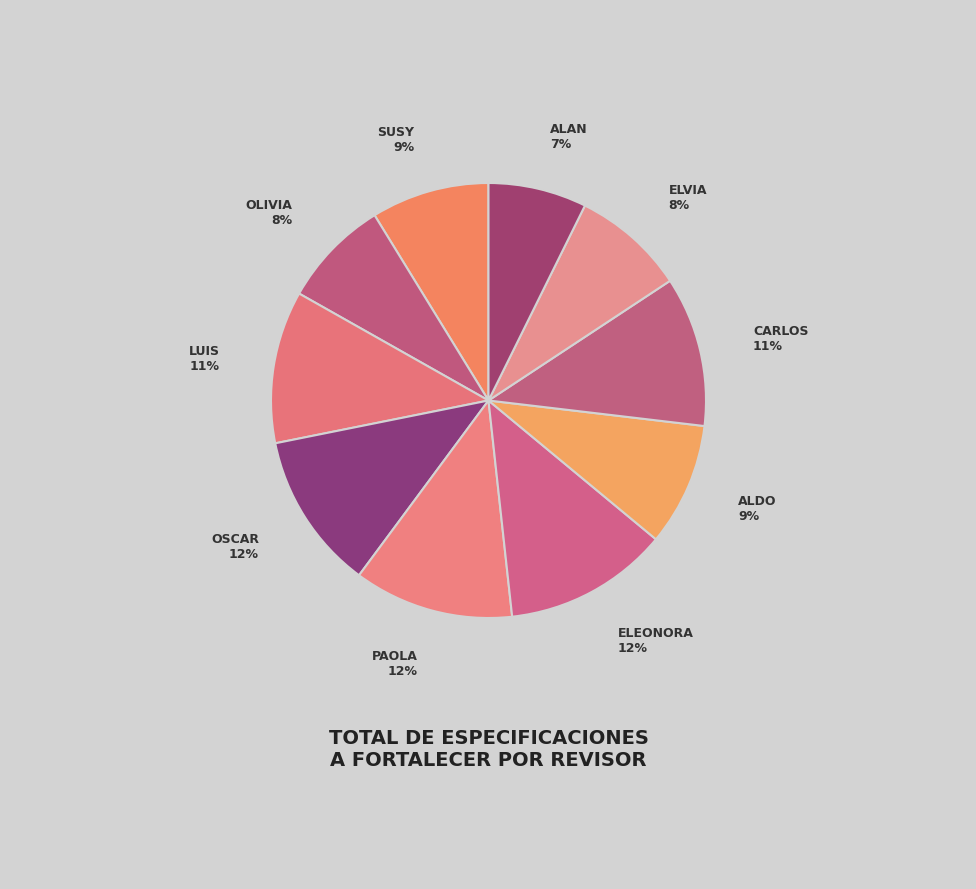

How many segments does this pie chart have?

10